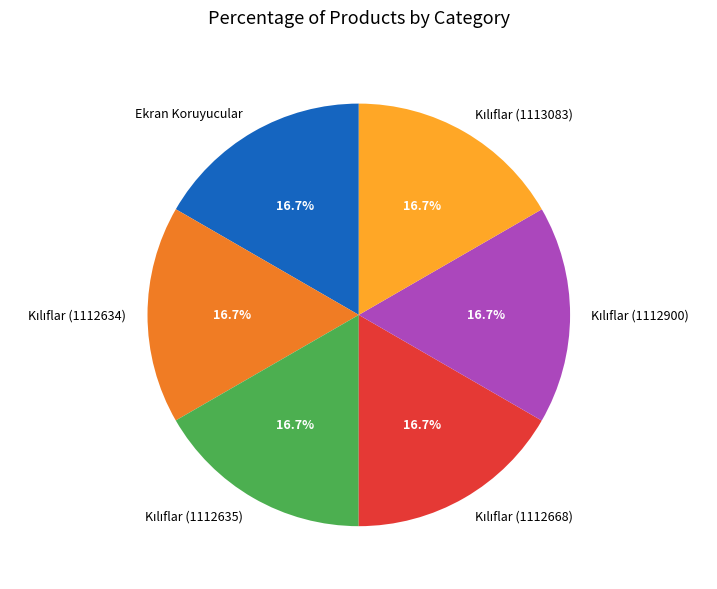

Is there a majority slice in this chart?

No